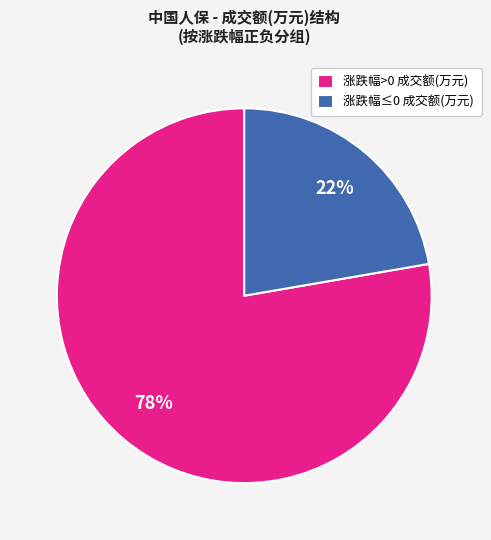

Rank the categories by value from lowest to highest.

涨跌幅≤0 成交额(万元), 涨跌幅>0 成交额(万元)